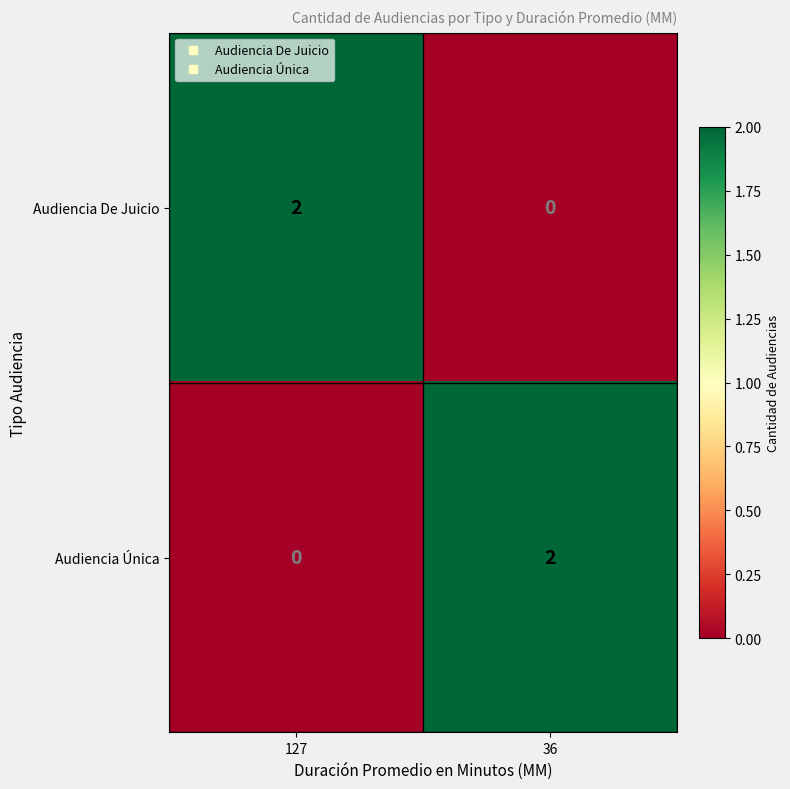

List the labels in order of Audiencia Única value, largest first.

36, 127